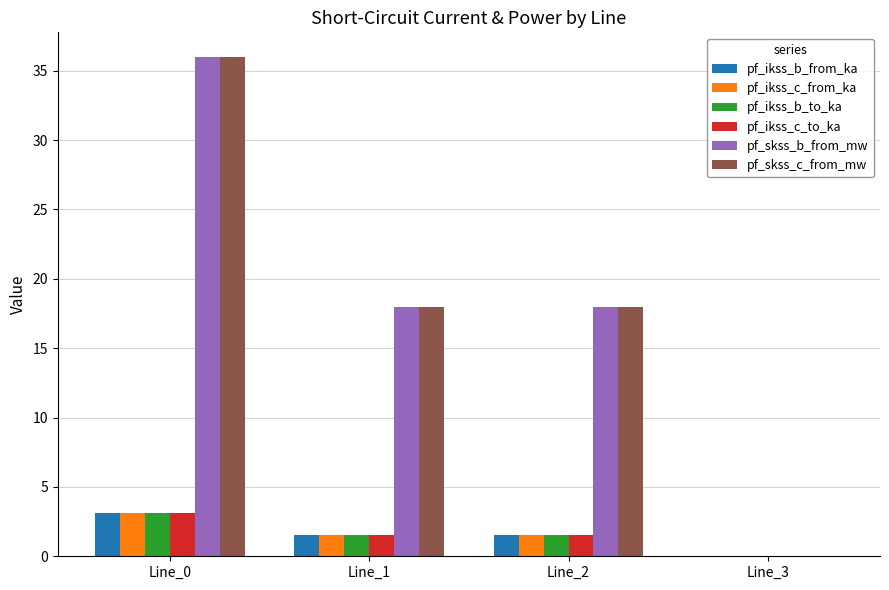

What is the greatest value displayed?

36.0